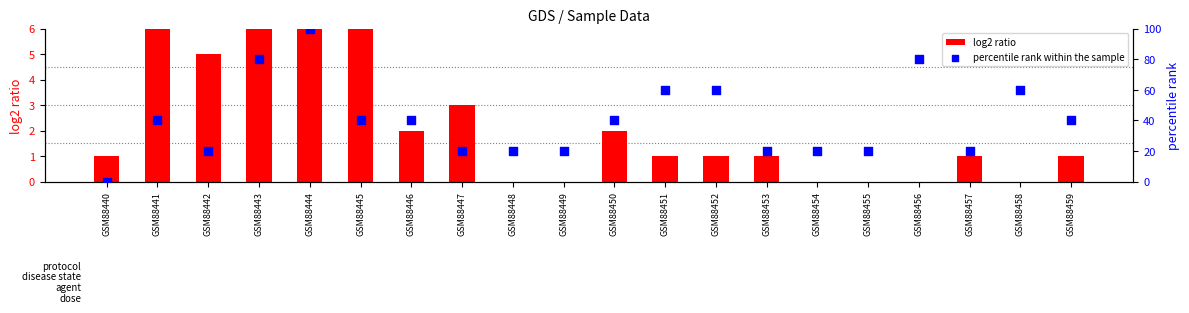

Which series has the largest Y range (max minus min)?

percentile rank within the sample